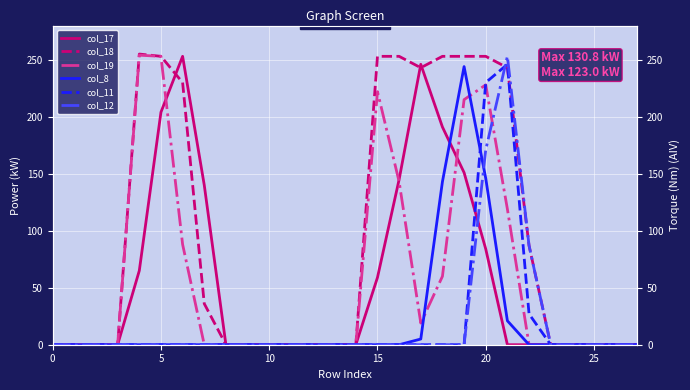

How many series are shown in this chart?

6